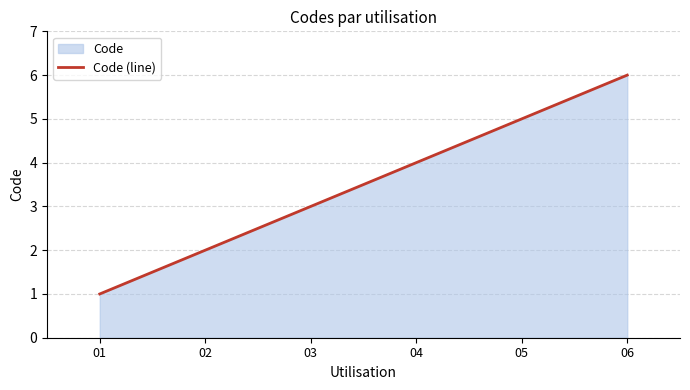

What is the greatest value displayed?

6